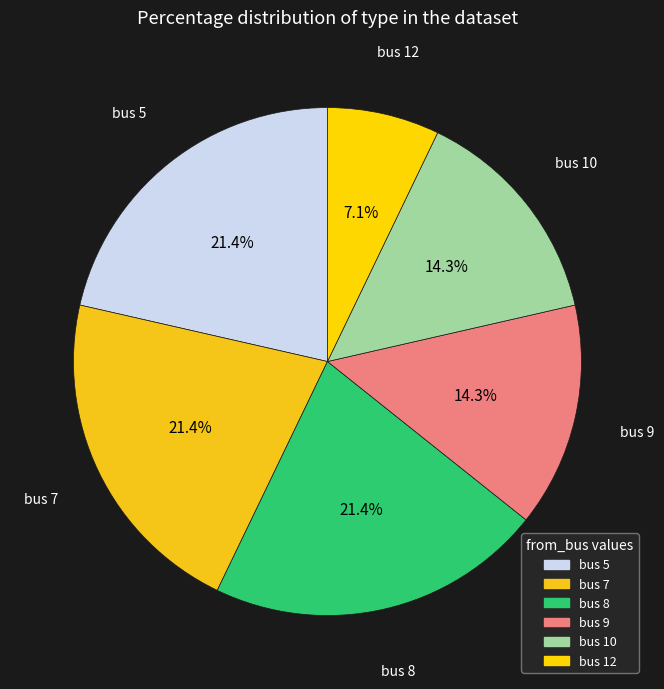

How many slices are in this pie chart?

6